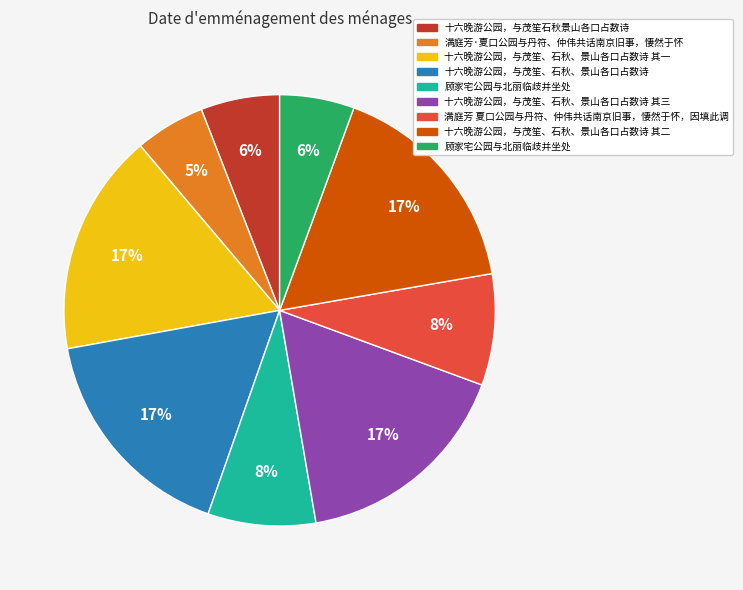

To the nearest percent, what is the difference between the largest and smallest slice percentages?

12%